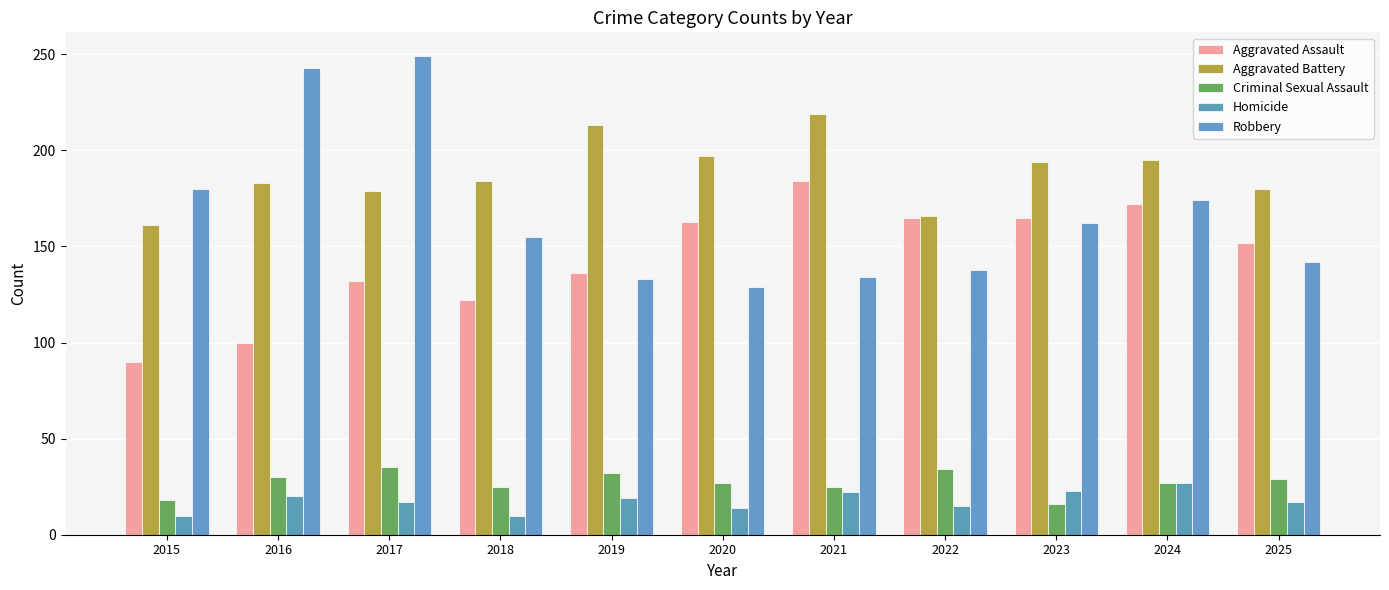

True or false: Homicide has a value of 22 at 2021.

True